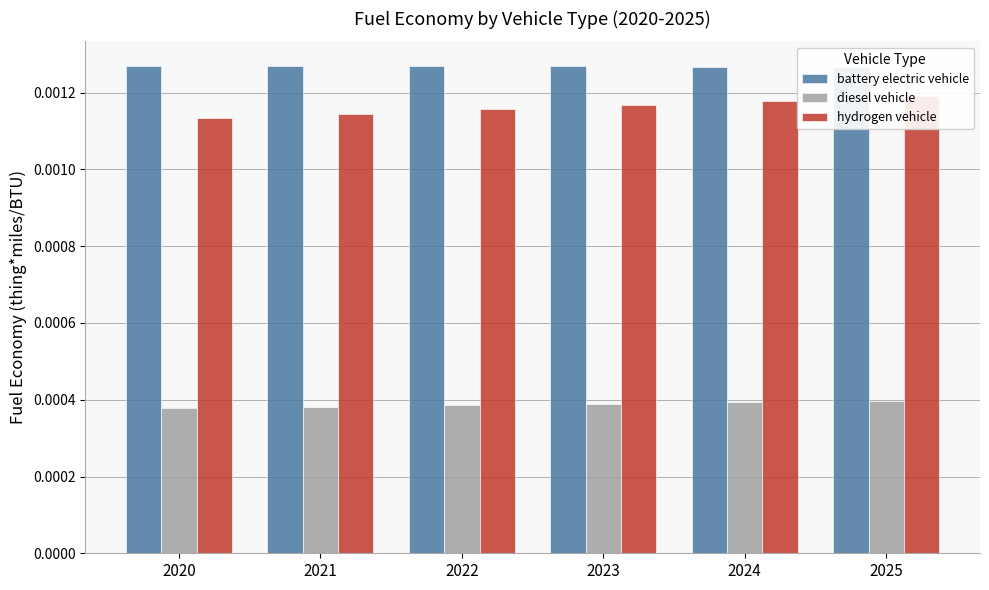

True or false: battery electric vehicle has a value of 0.0 at 2020.

False